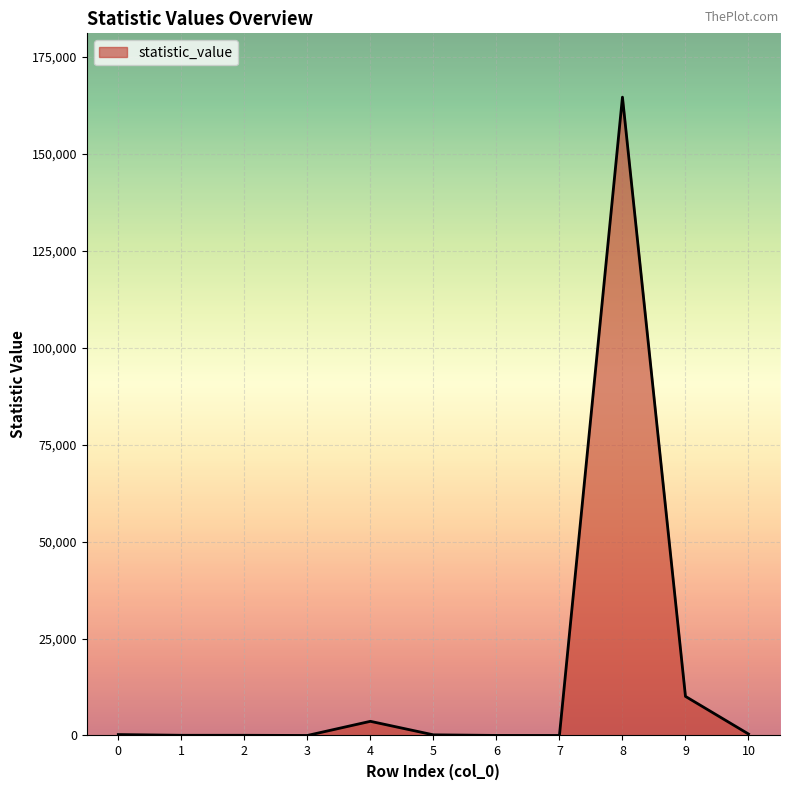

Is it true that the value at 4 is 3653.0?

True